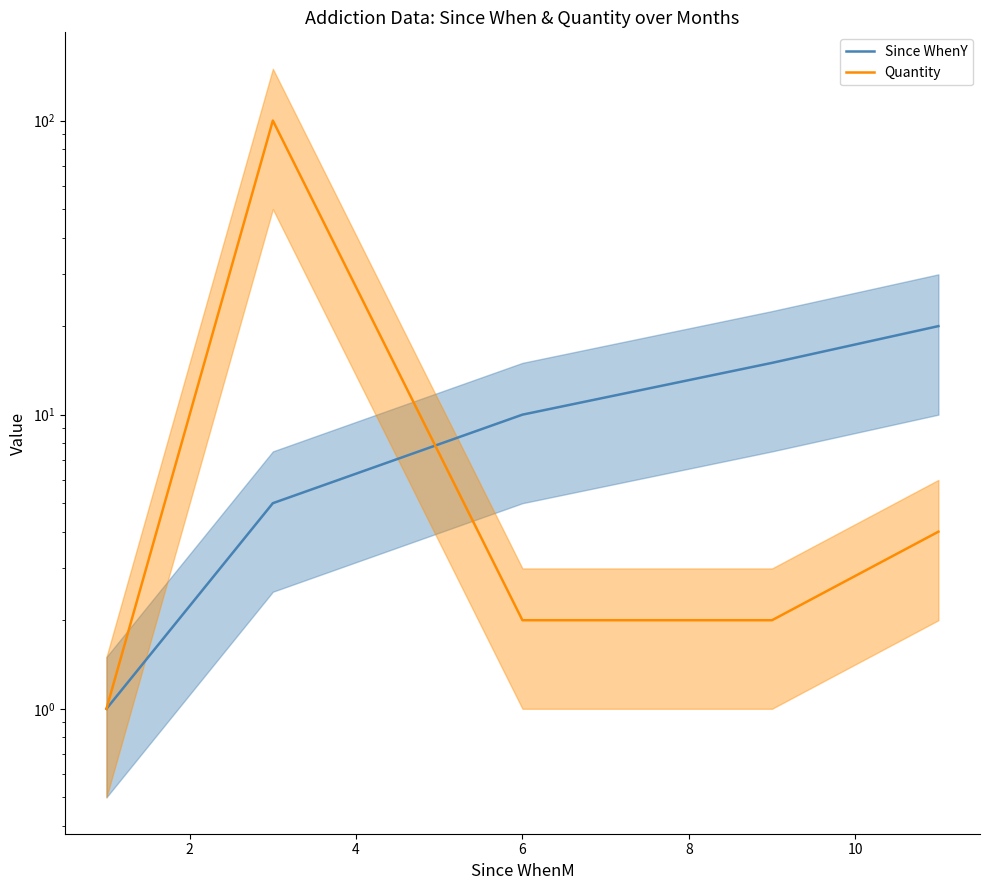

Reading left to right, extract all data points from this chart.

Since WhenY: 1	5	10	15	20
Quantity: 1	100	2	2	4